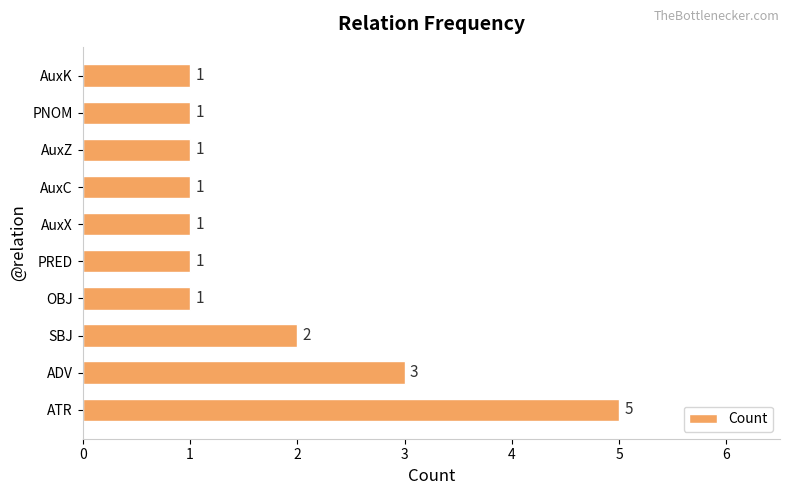

Between ATR and AuxK, which is larger?

ATR